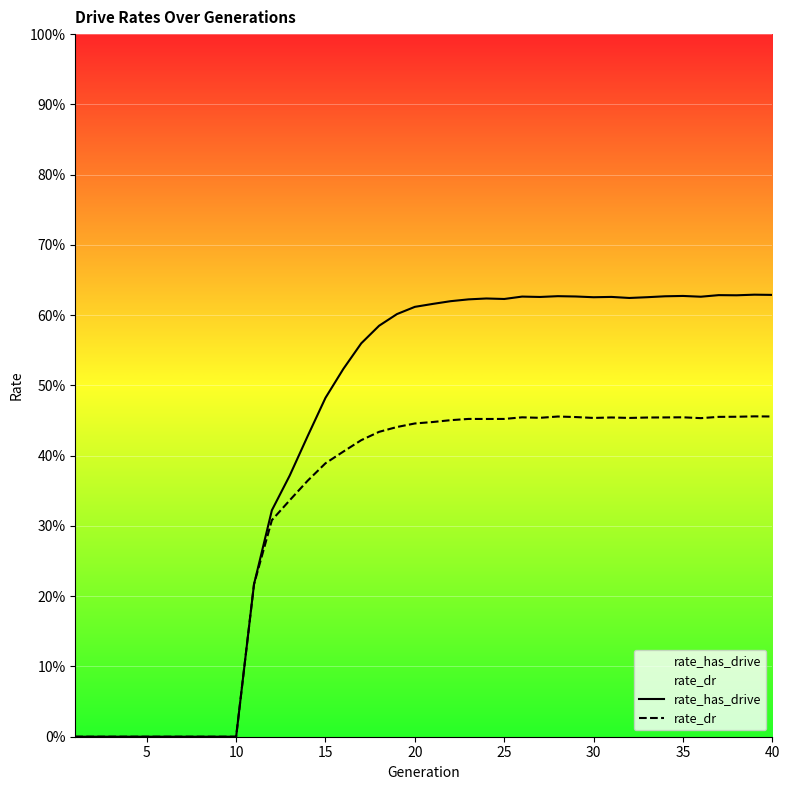

Which series has the largest total across all categories?

rate_has_drive